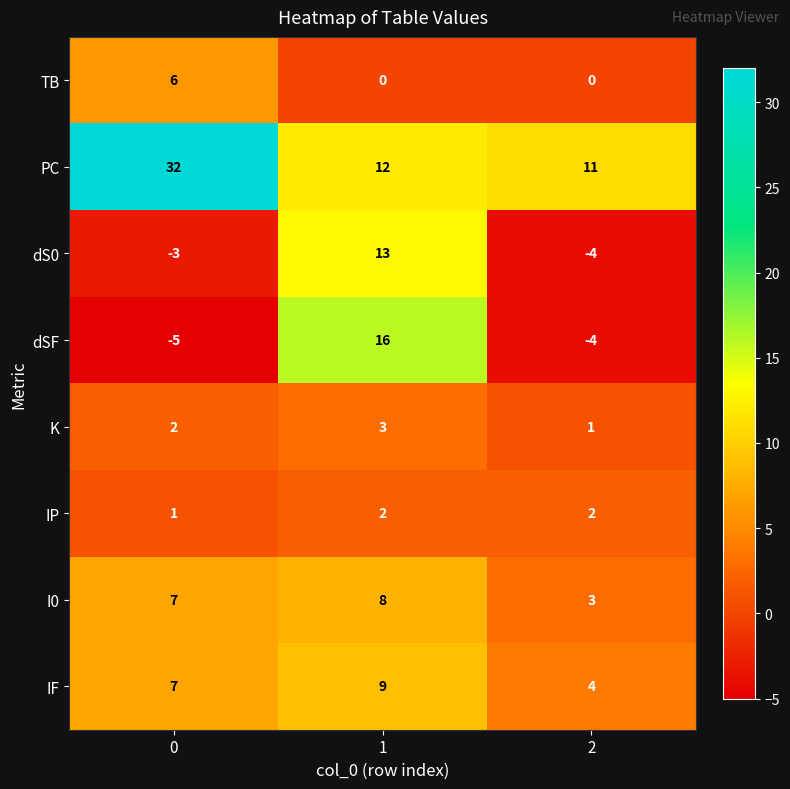

What is the sum of the IF values at 2 and 1?

13